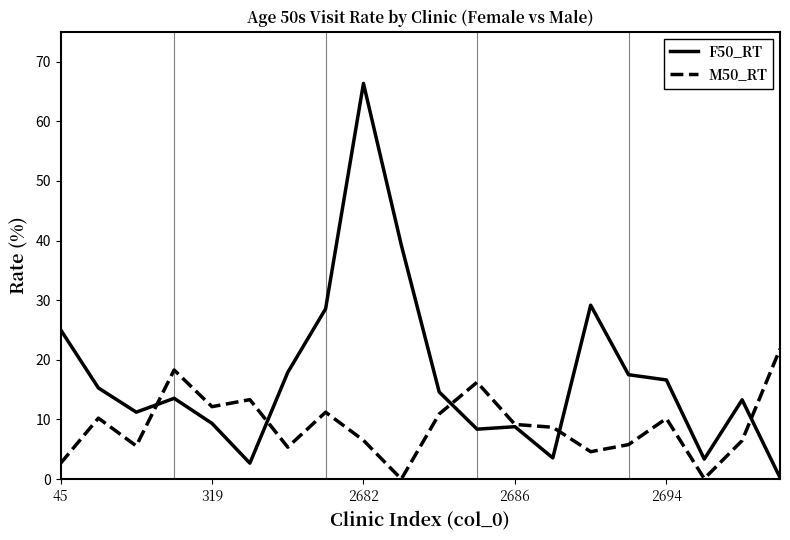

What are all the series names shown in the legend?

F50_RT, M50_RT